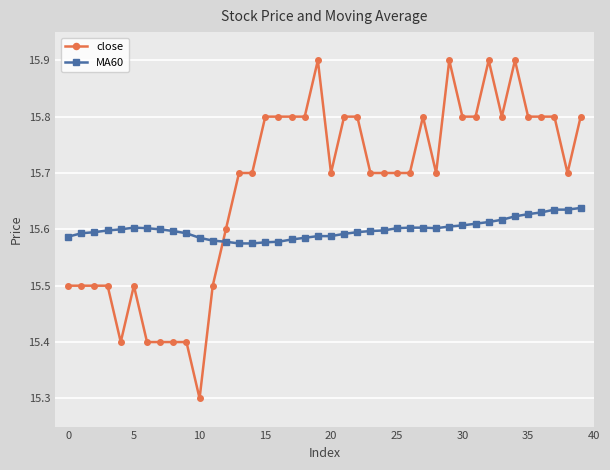

What is the smallest value displayed?

15.3